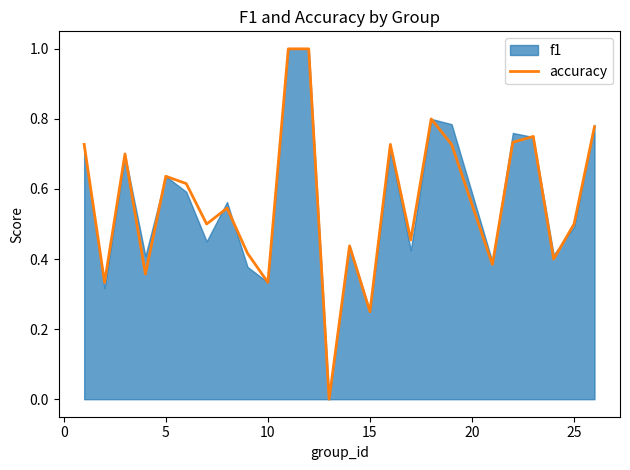

What is the average value?

0.6